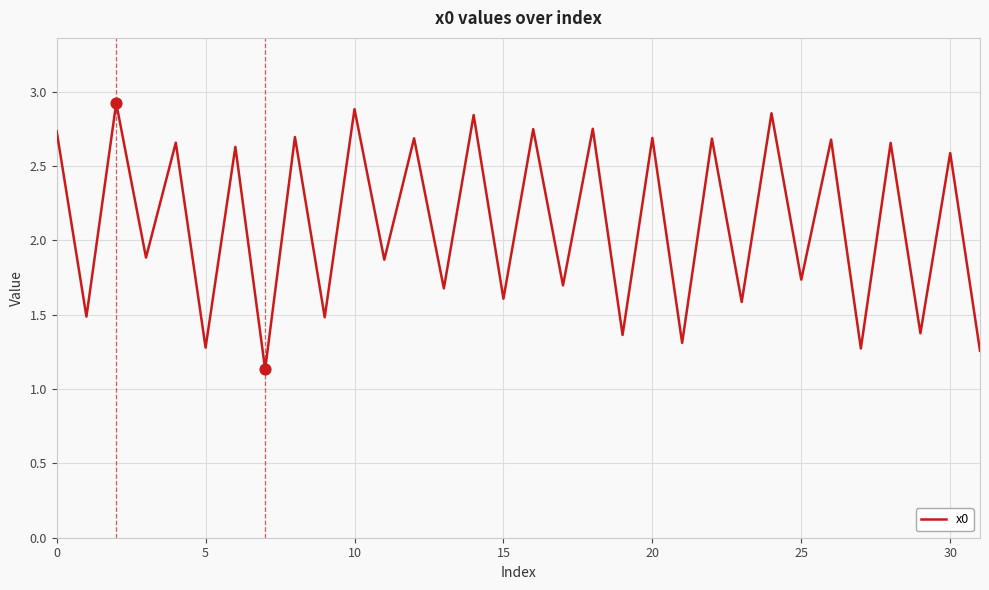

What is the minimum value shown in the chart?

1.1